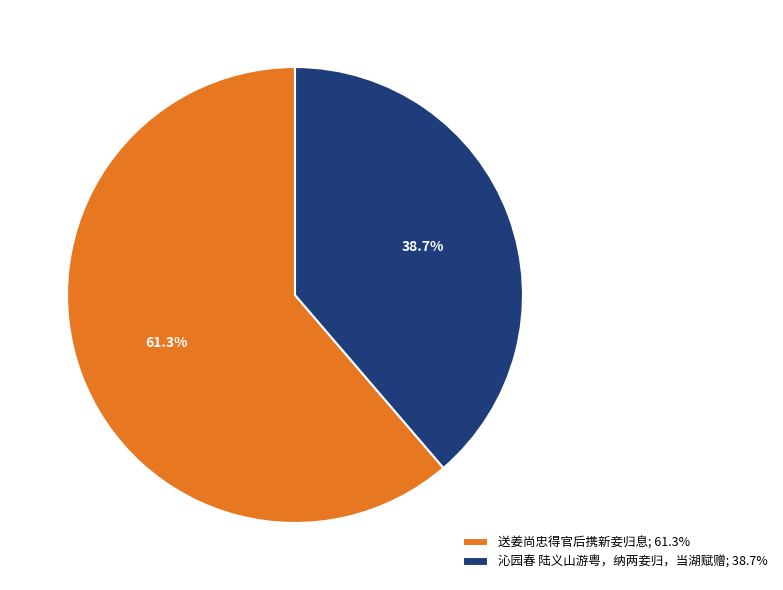

What is the ratio of the value at 沁园春 陆义山游粤，纳两妾归，当湖赋赠; 38.7% to the value at 送姜尚忠得官后携新妾归息; 61.3%?

0.6